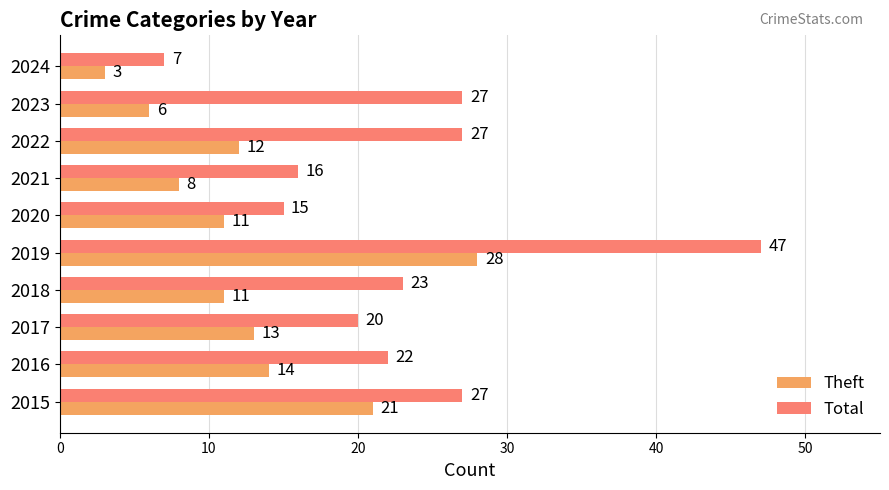

Which series has the widest spread of values?

Total